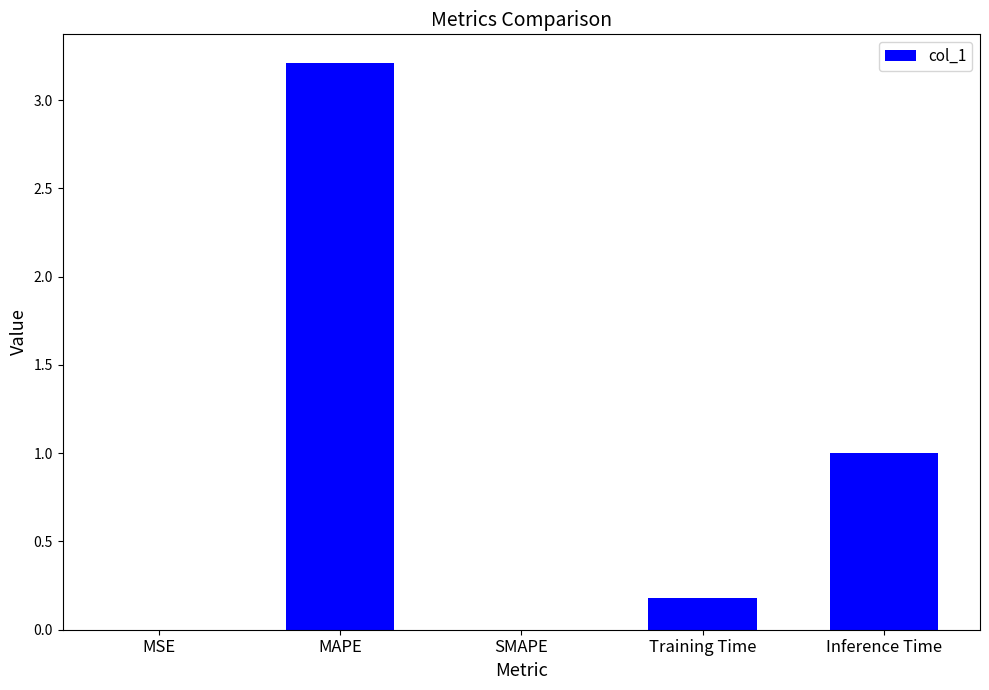

What is the sum of the values at MAPE and SMAPE?

3.2